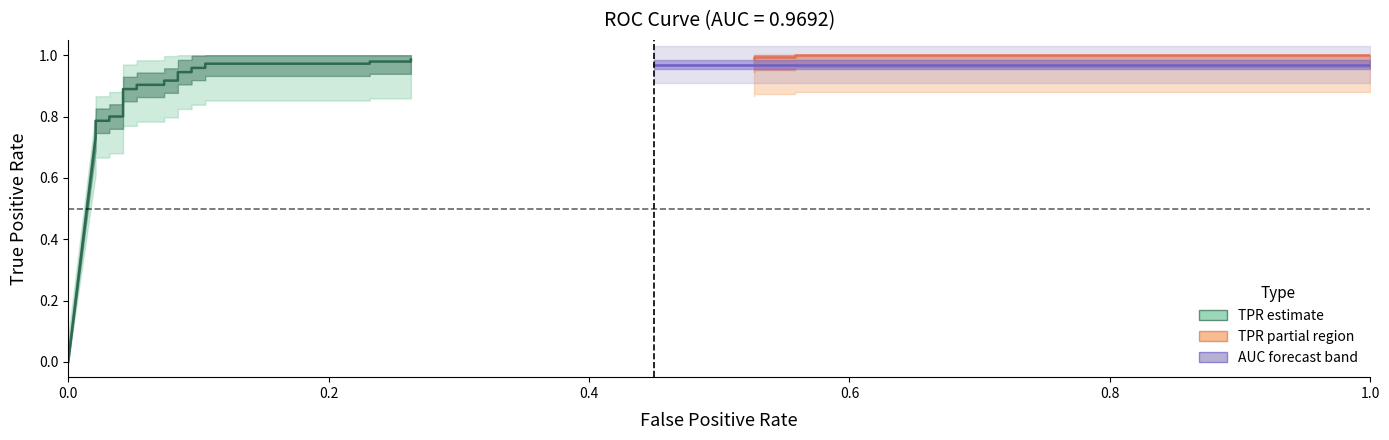

What is the sum of all values?

18.8